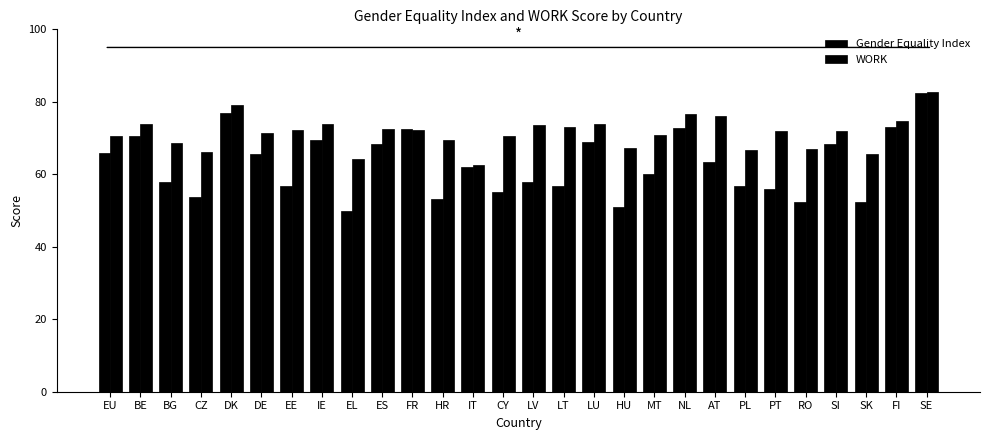

How many categories are shown in the chart?

28